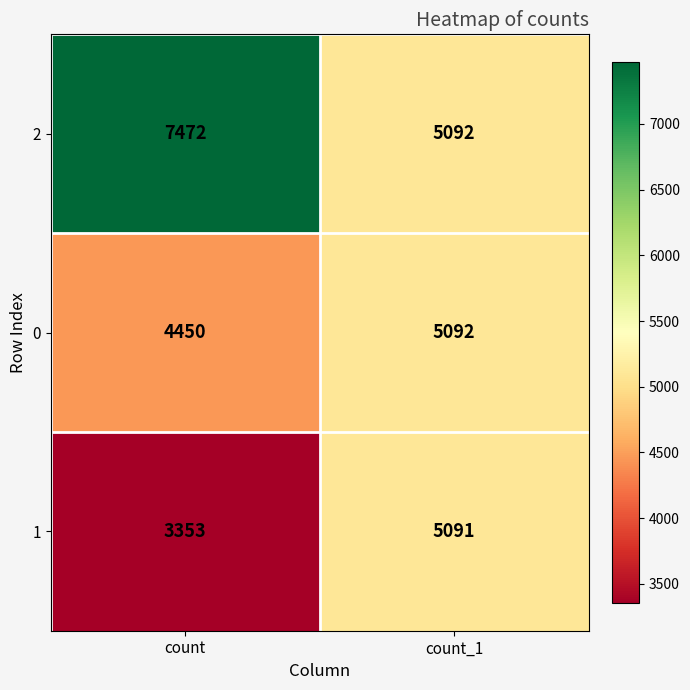

Which series changed the most between count and count_1?

2